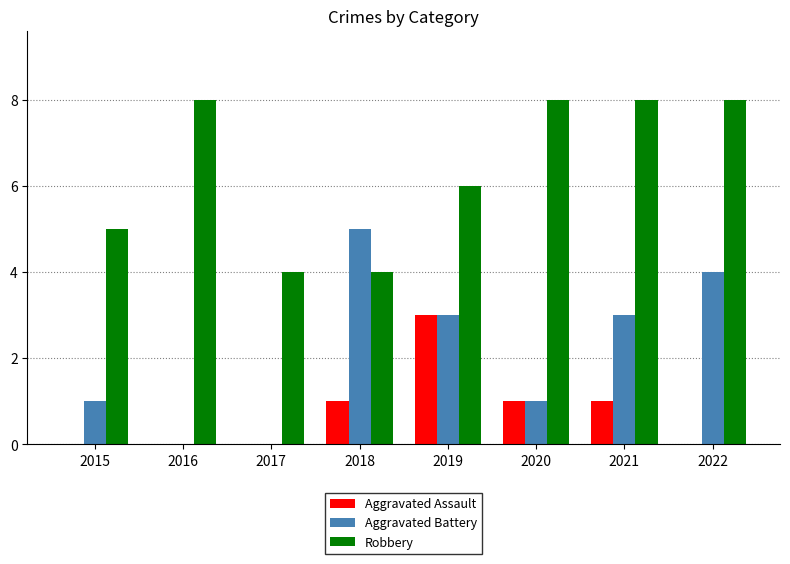

True or false: Robbery has a value of 7 at 2017.

False